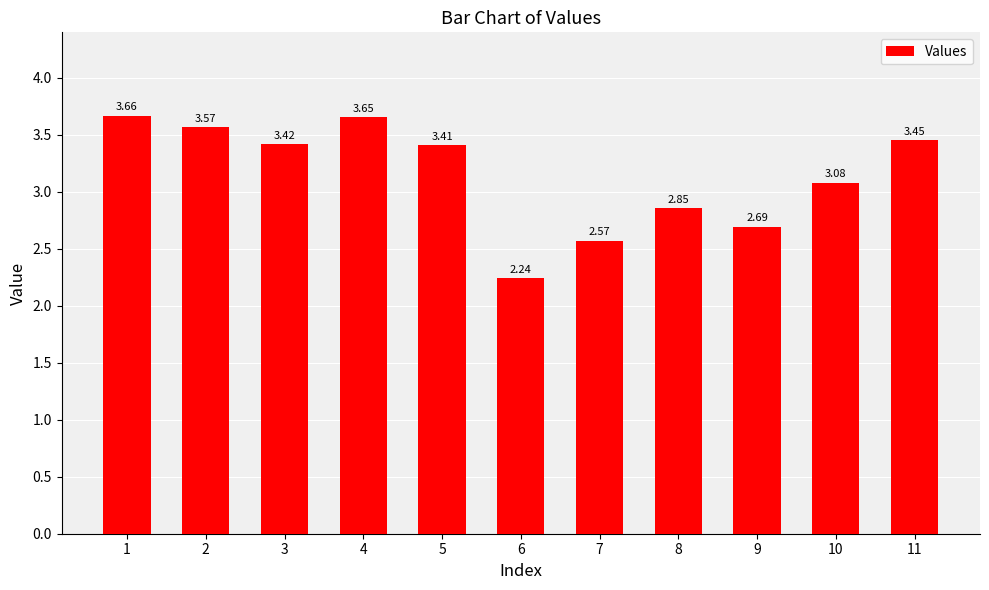

What is the sum of the values at 1 and 8?

6.5